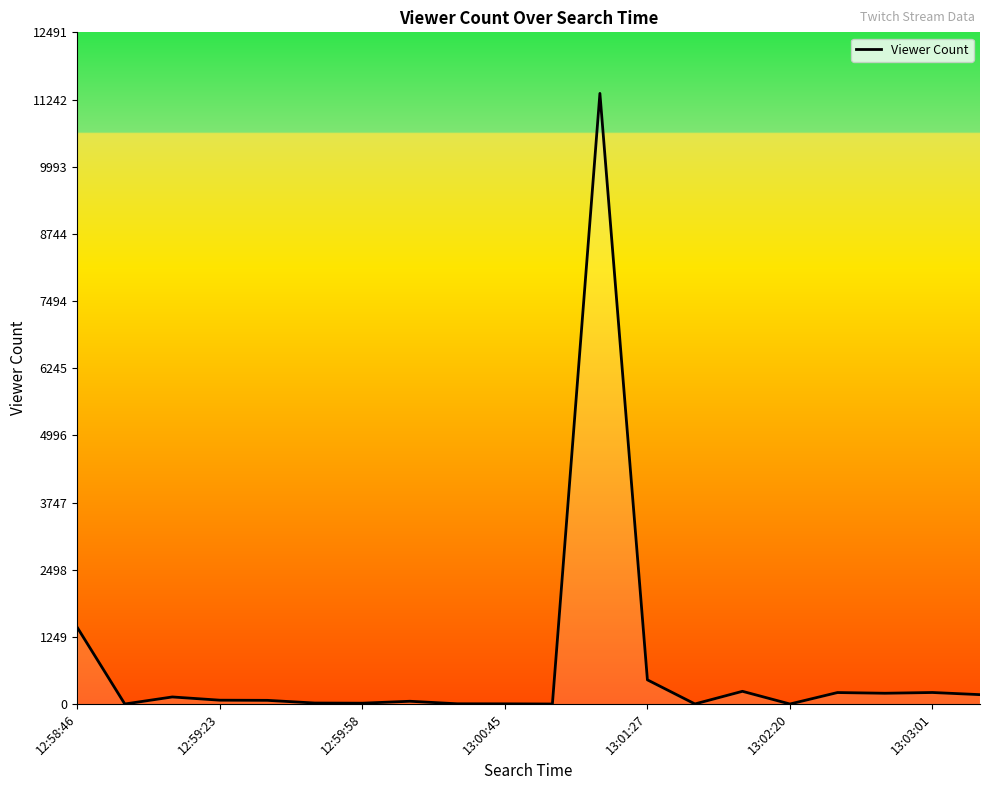

What is the maximum value shown in the chart?

11356